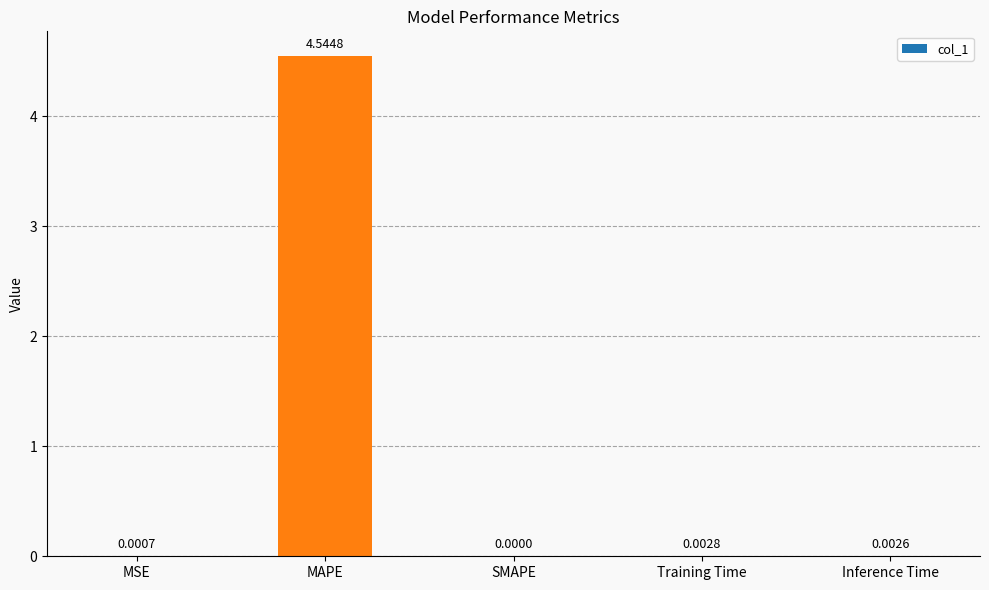

Which category has the highest value across all series?

MAPE